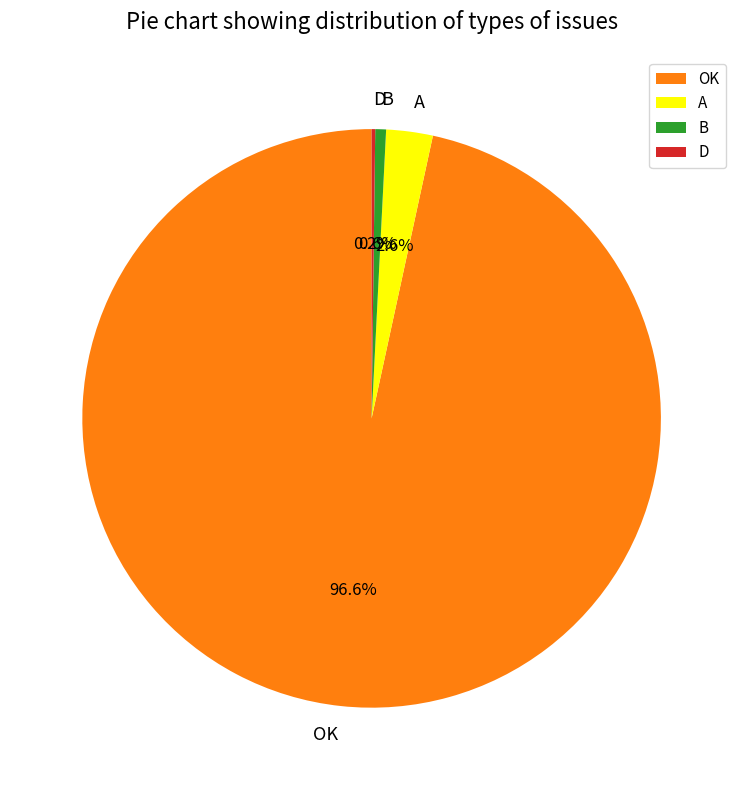

Between B and A, which is larger?

A